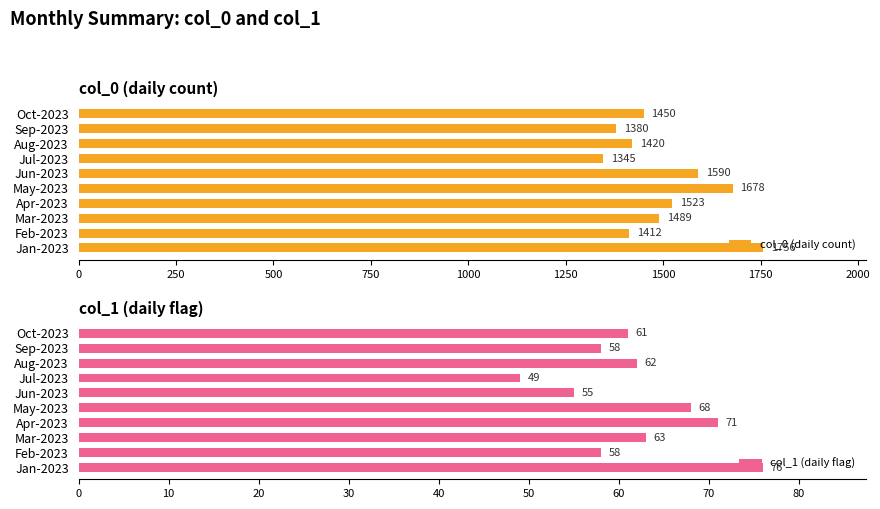

What is the difference between the col_1 (daily flag) values at Jan-2023 and Apr-2023?

5